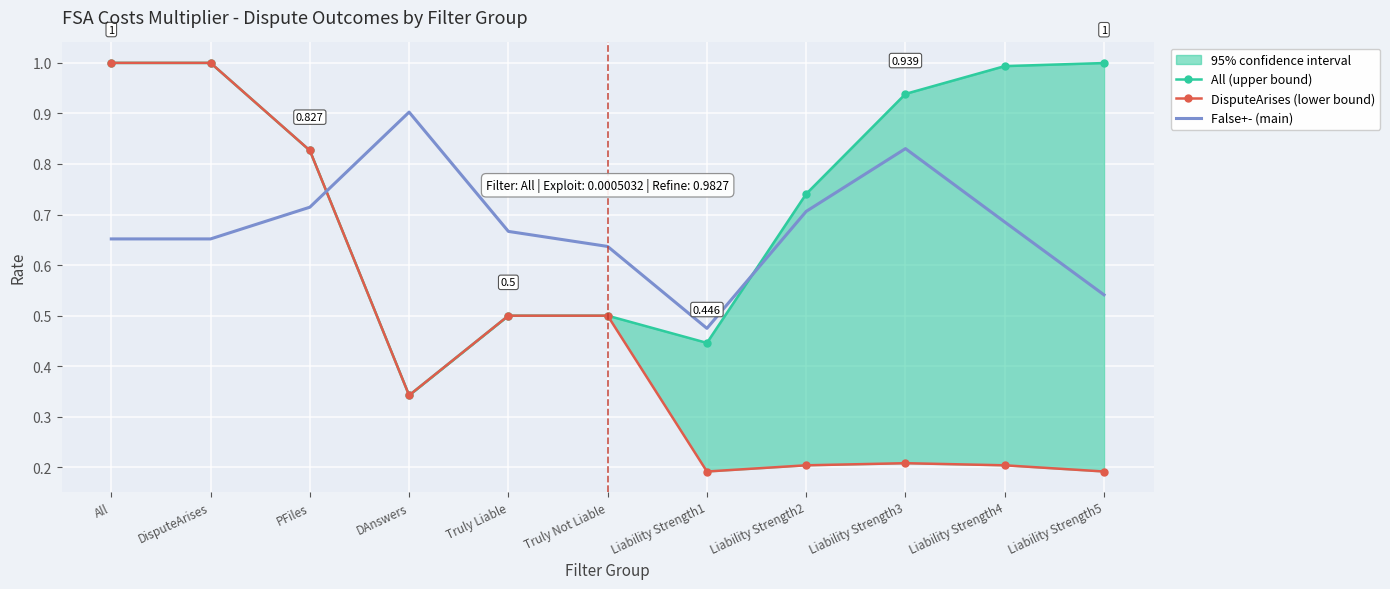

Rank the categories by All (upper bound) value from highest to lowest.

All, DisputeArises, Liability Strength5, Liability Strength4, Liability Strength3, PFiles, Liability Strength2, Truly Liable, Truly Not Liable, Liability Strength1, DAnswers